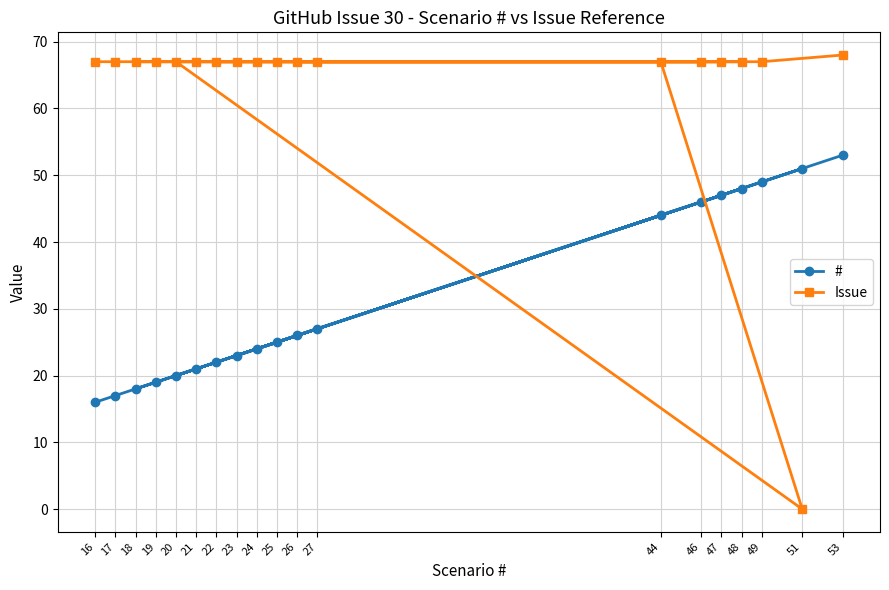

Is the value of Issue at 25 greater than the value of # at 51?

Yes